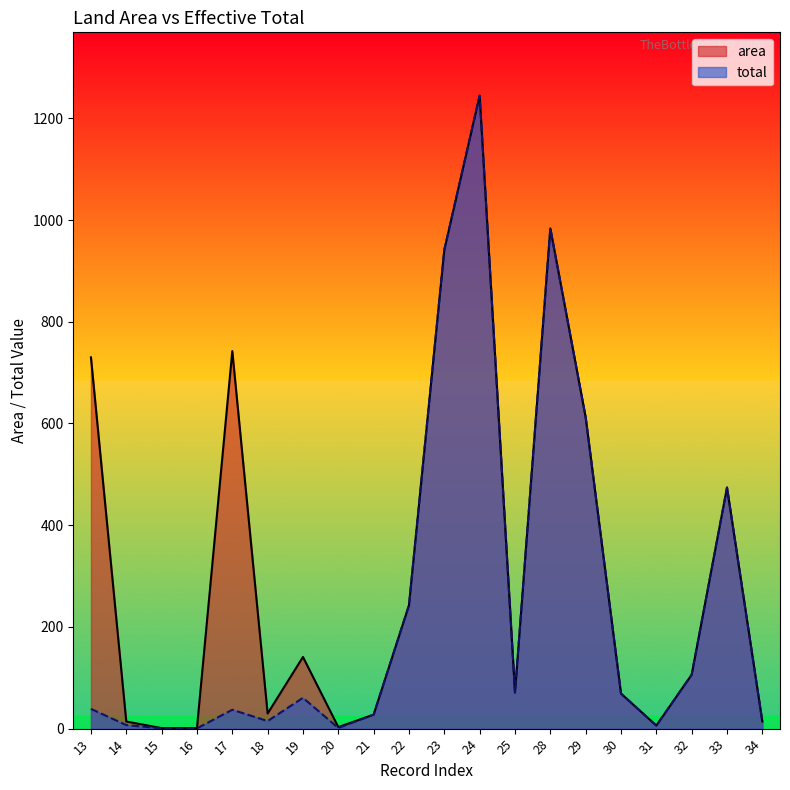

Is the value of total at 29 greater than the value of area at 13?

No